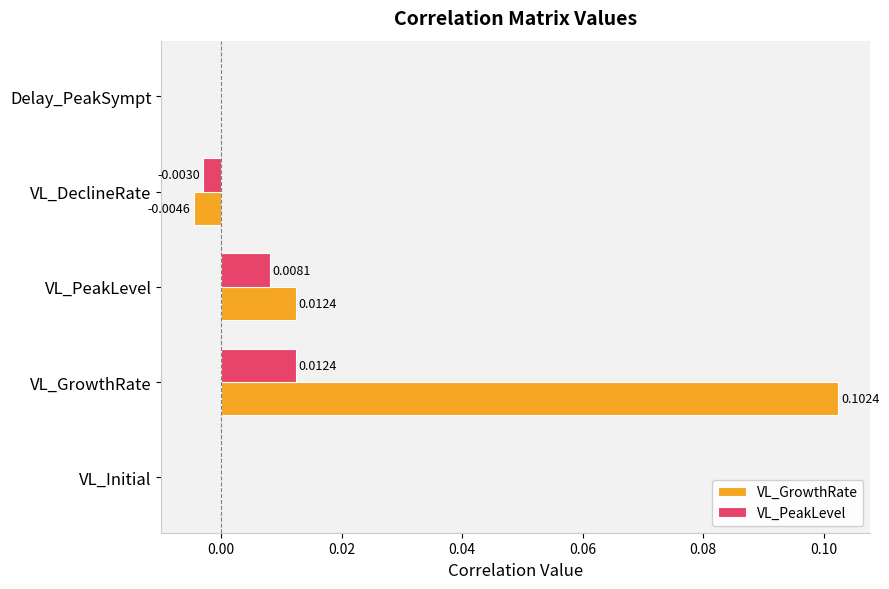

How many series are shown in this chart?

2